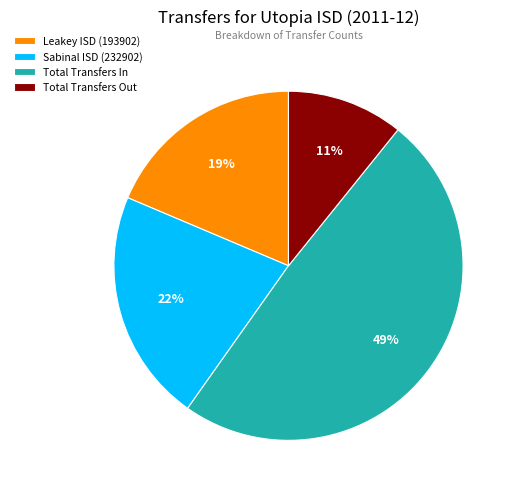

What percentage is the Leakey ISD (193902) slice, to the nearest percent?

19%